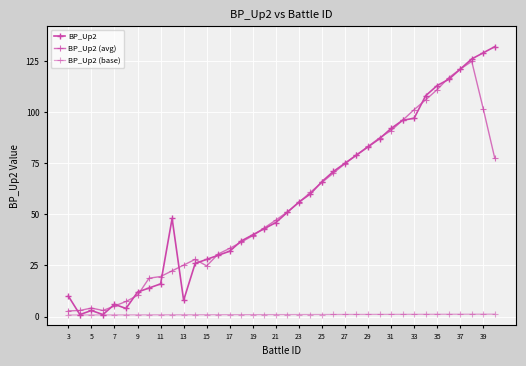

How many lines are shown in the chart?

3